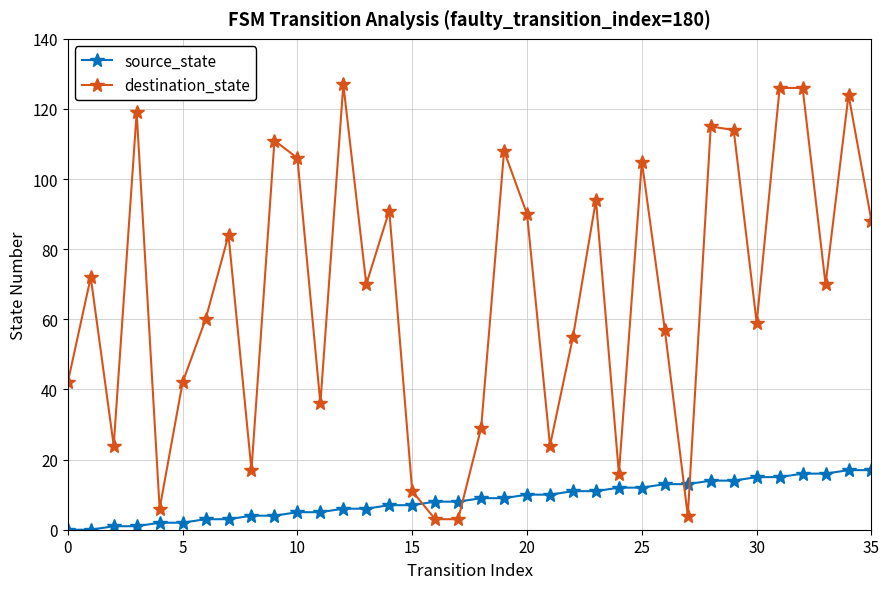

Which series has the widest spread of values?

destination_state